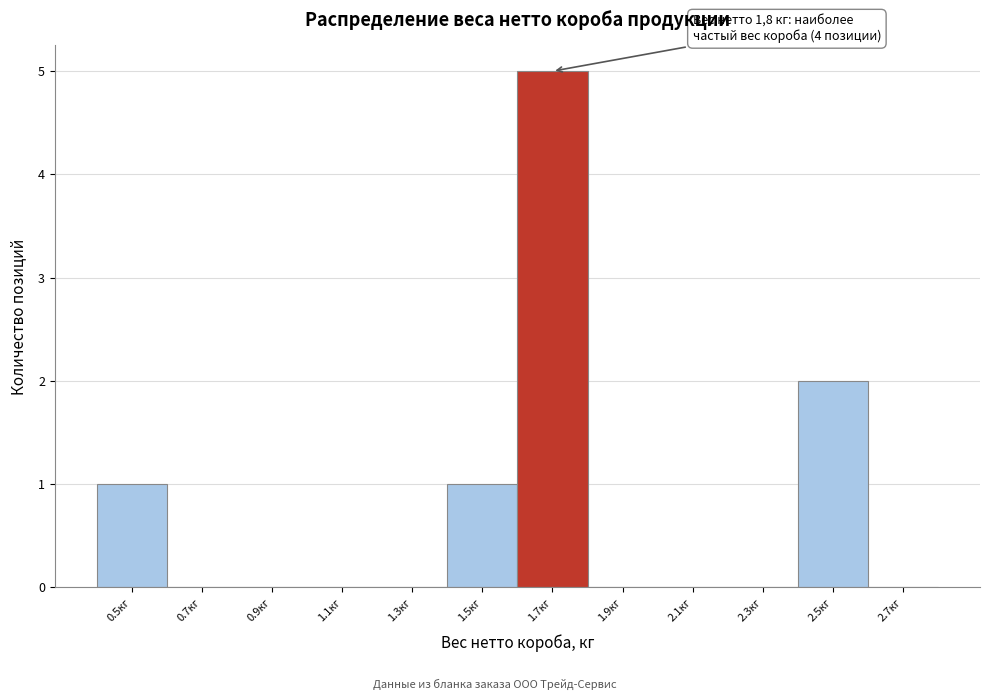

Reading left to right, extract all data points from this chart.

0.5кг=1	0.7кг=0	0.9кг=0	1.1кг=0	1.3кг=0	1.5кг=1	1.7кг=5	1.9кг=0	2.1кг=0	2.3кг=0	2.5кг=2	2.7кг=0